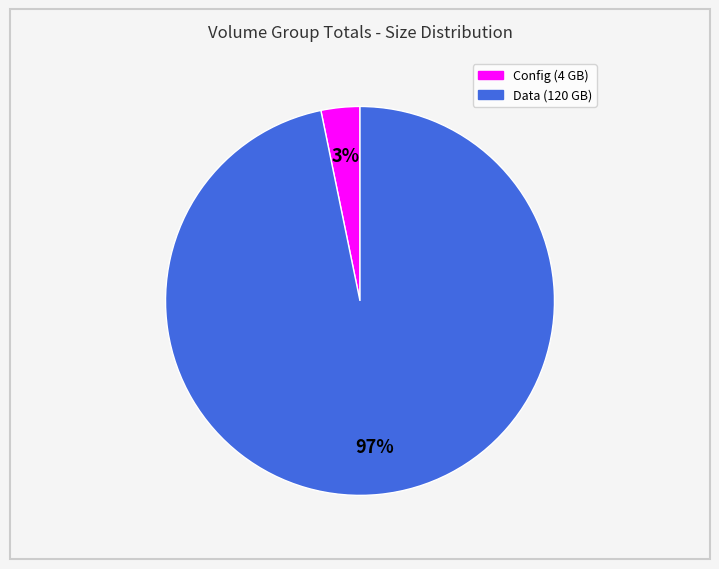

To the nearest percent, what is the average slice percentage?

50%